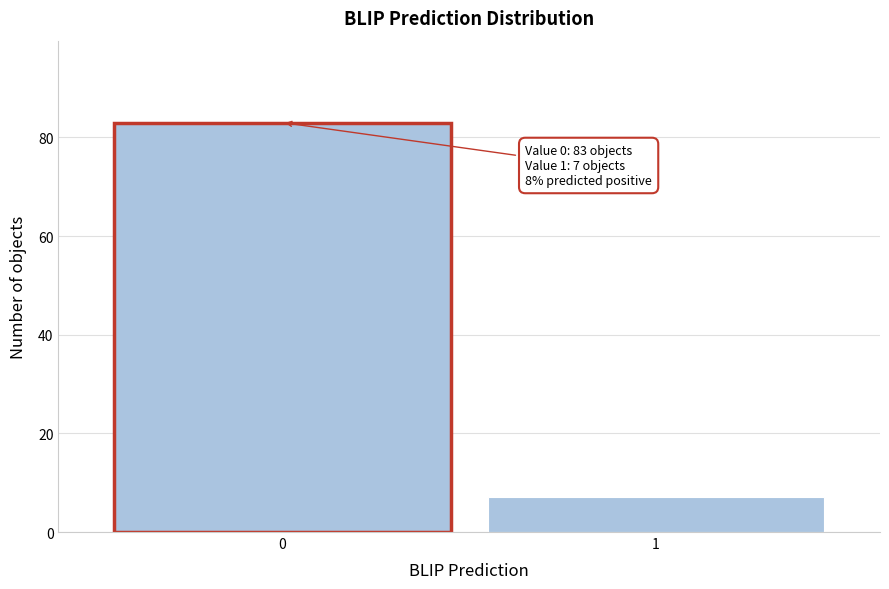

Reading left to right, transcribe all the data shown in this chart.

0=83	1=7